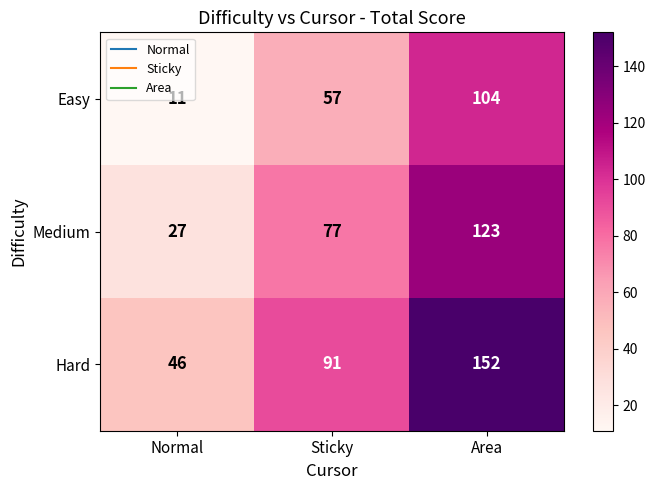

Which series has the widest spread of values?

Hard